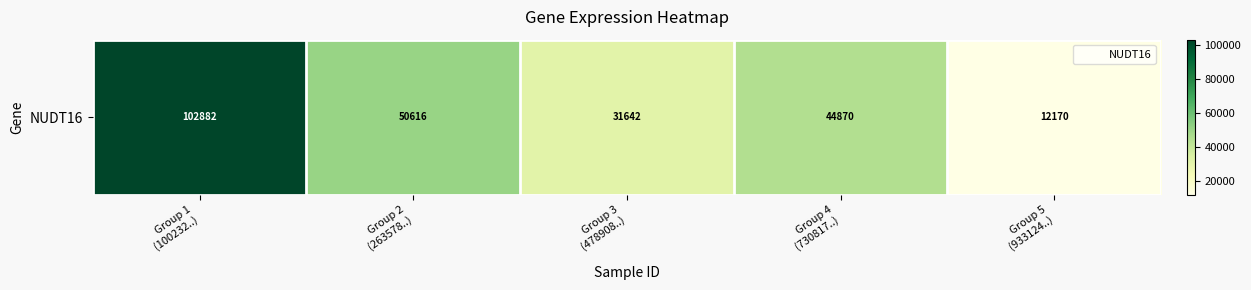

What is the difference between the maximum and second lowest values?

71239.6